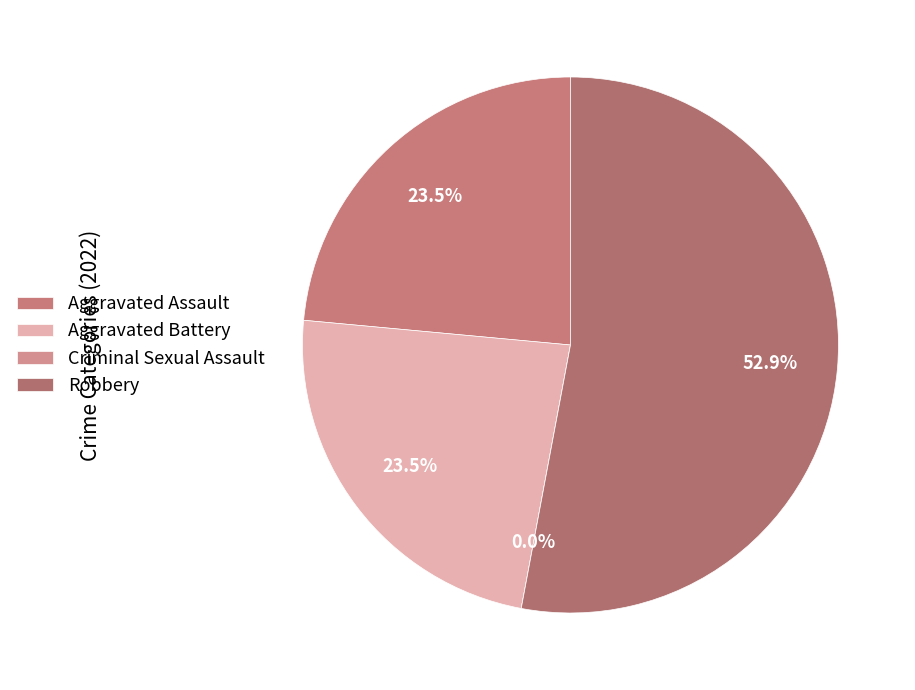

Which slice is the largest?

Robbery